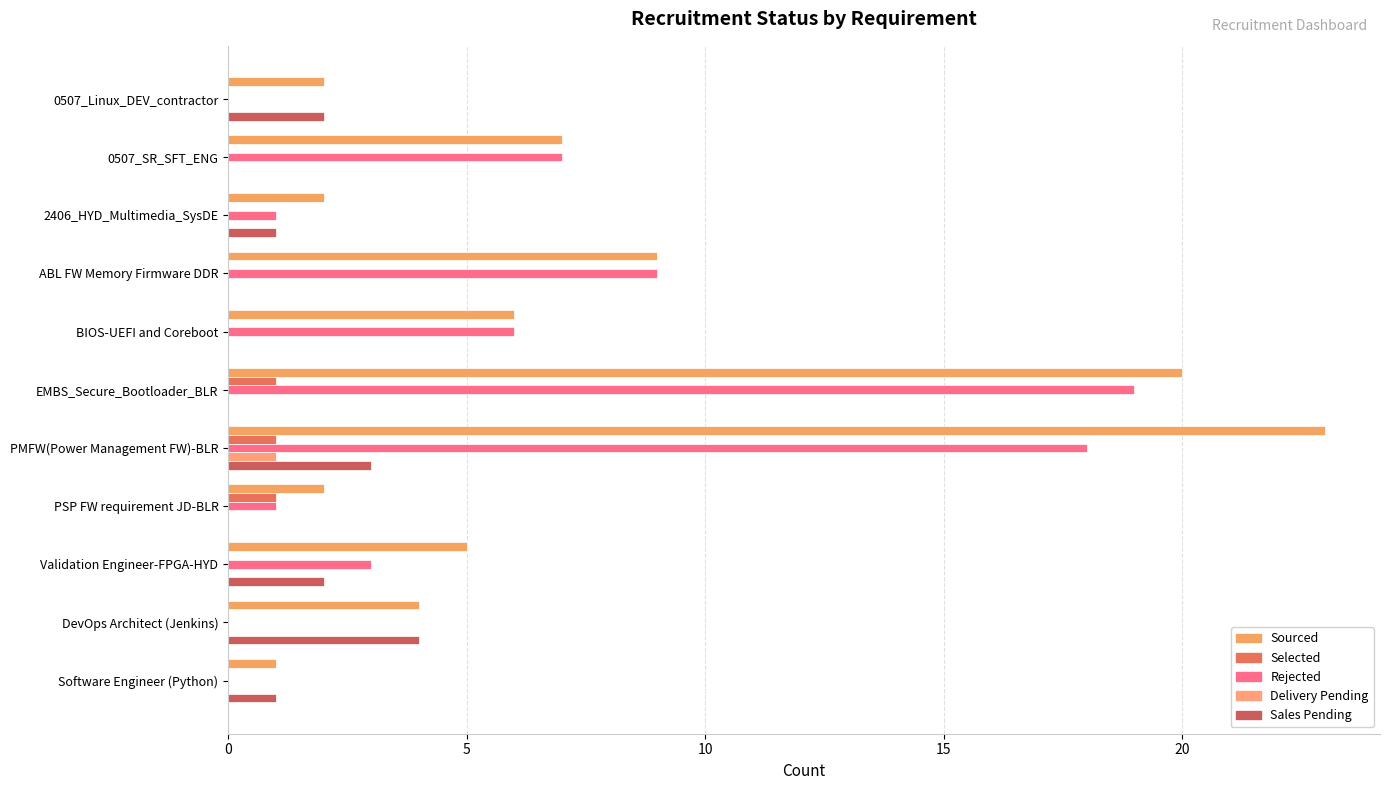

How many distinct data groups are displayed?

5